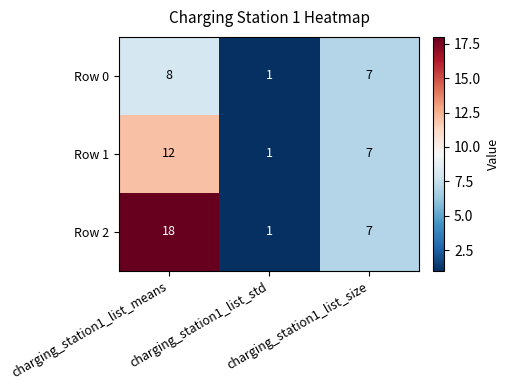

Which series has the largest total across all categories?

Row 2